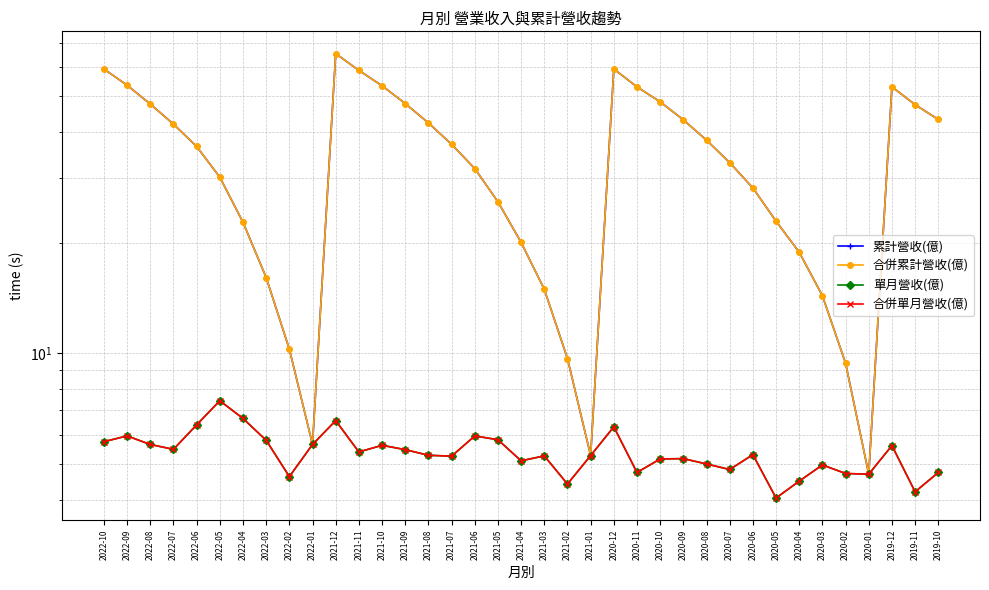

At which category is the sum across all series the highest?

2021-12